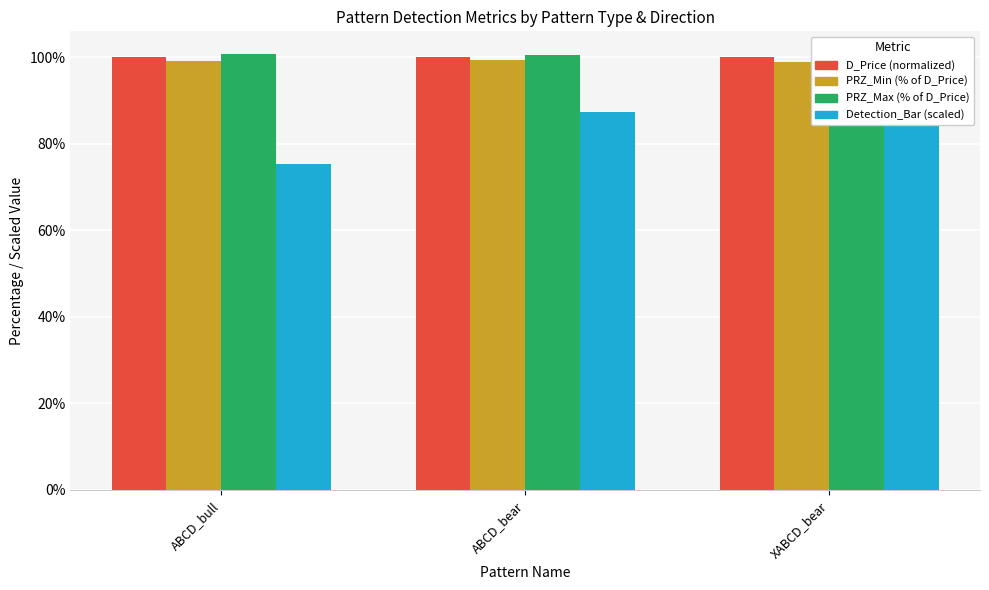

Reading left to right, list all the values displayed in this chart.

D_Price (normalized): 100.0	100.0	100.0
PRZ_Min (% of D_Price): 99.2	99.4	99.0
PRZ_Max (% of D_Price): 100.8	100.6	101.0
Detection_Bar (scaled): 75.3	87.3	87.3